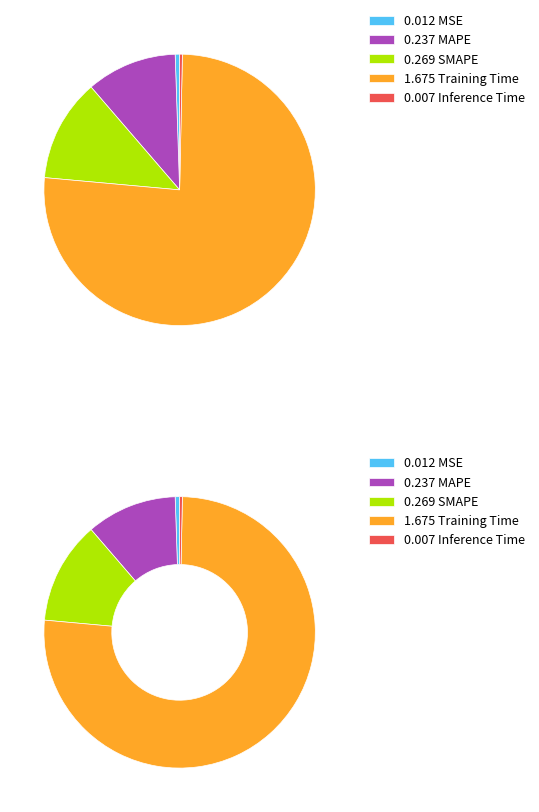

To the nearest percent, what is the average slice percentage?

20%